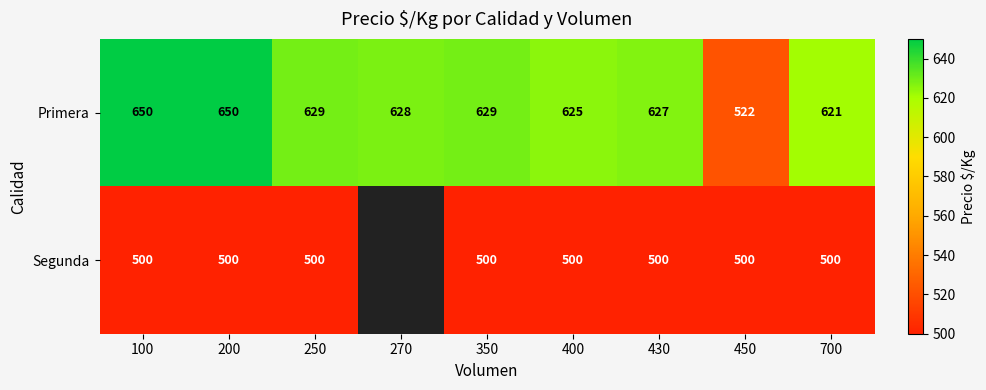

The value of Primera at 700 is 350. True or false?

False